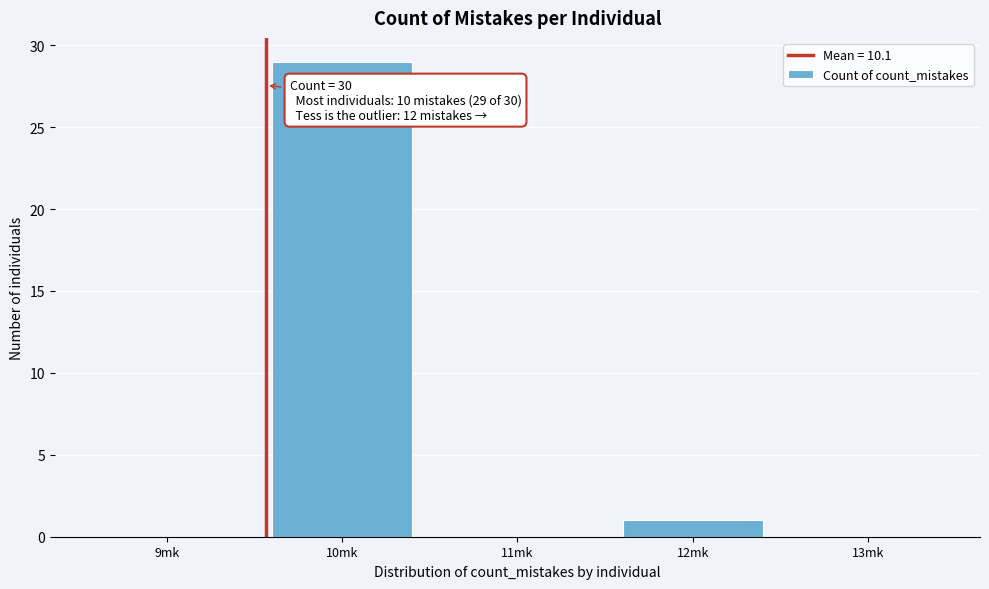

Reading right to left, what are all the values shown in this chart?

13mk=0	12mk=1	11mk=0	10mk=29	9mk=0